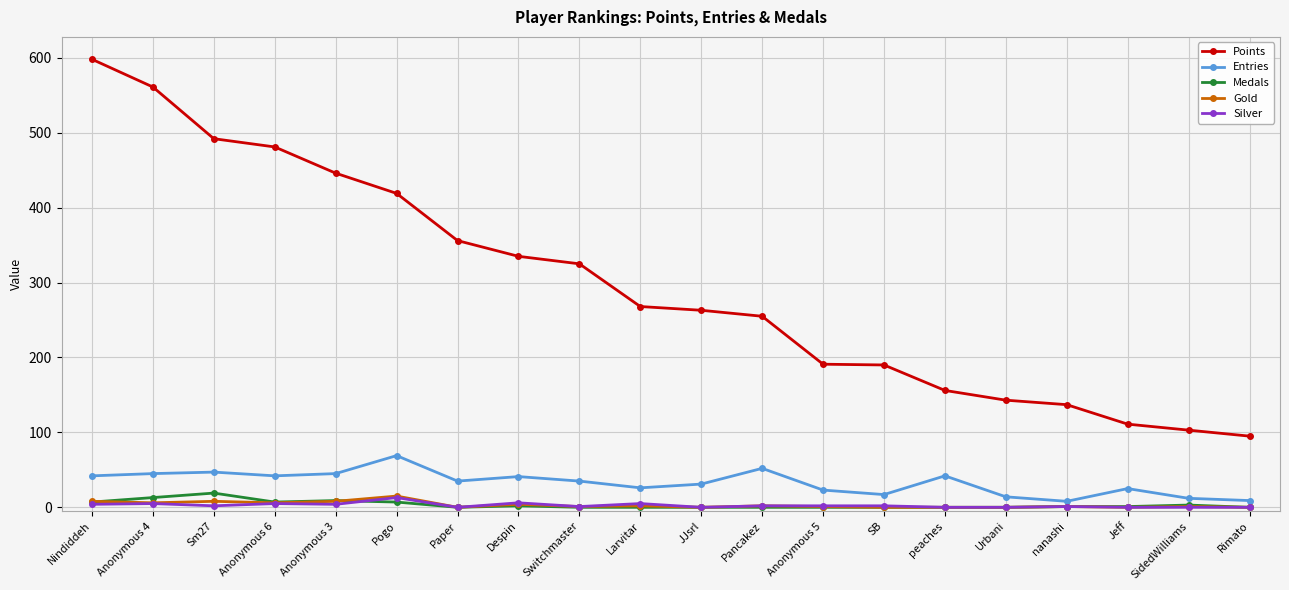

What is the highest value of the Entries series?

69